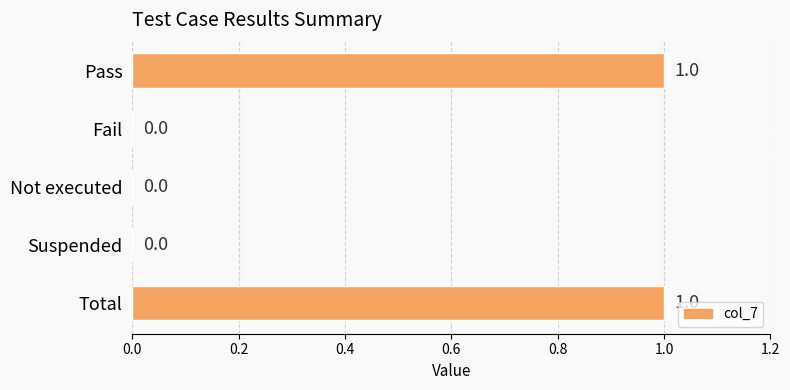

True or false: the data shows 1 at Total.

True